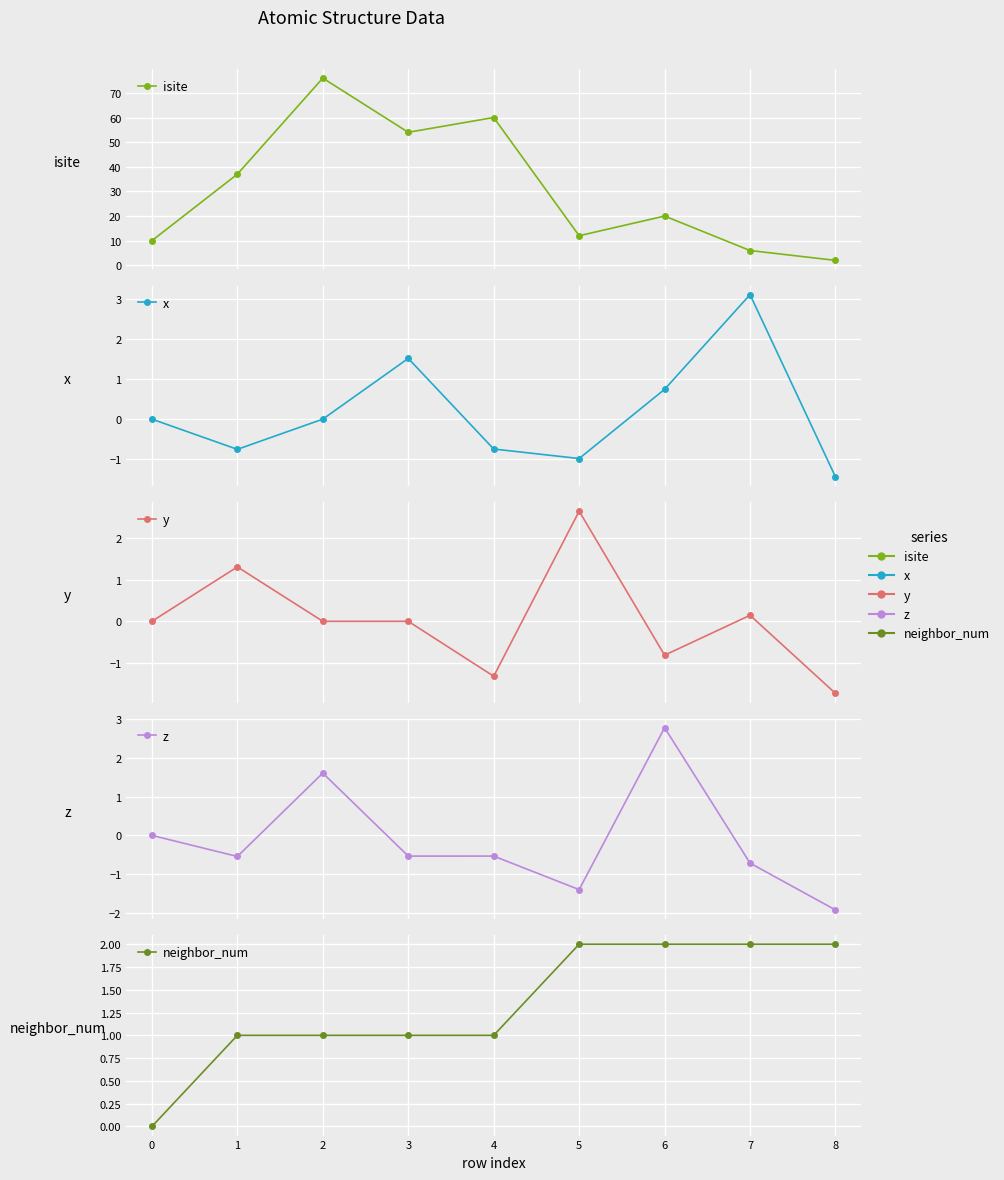

True or false: isite and neighbor_num cross at least once.

False